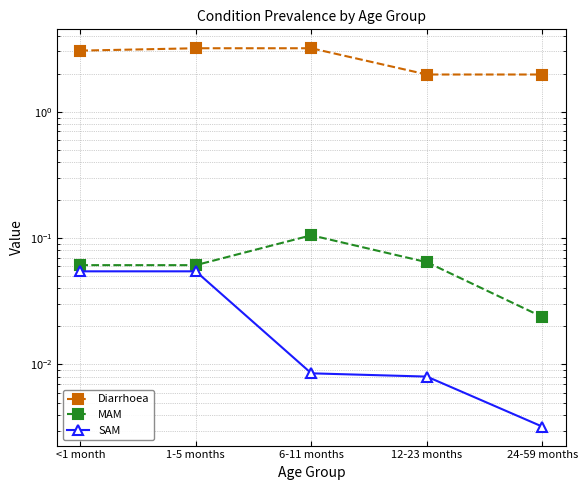

At how many categories does at least one series exceed 0?

5